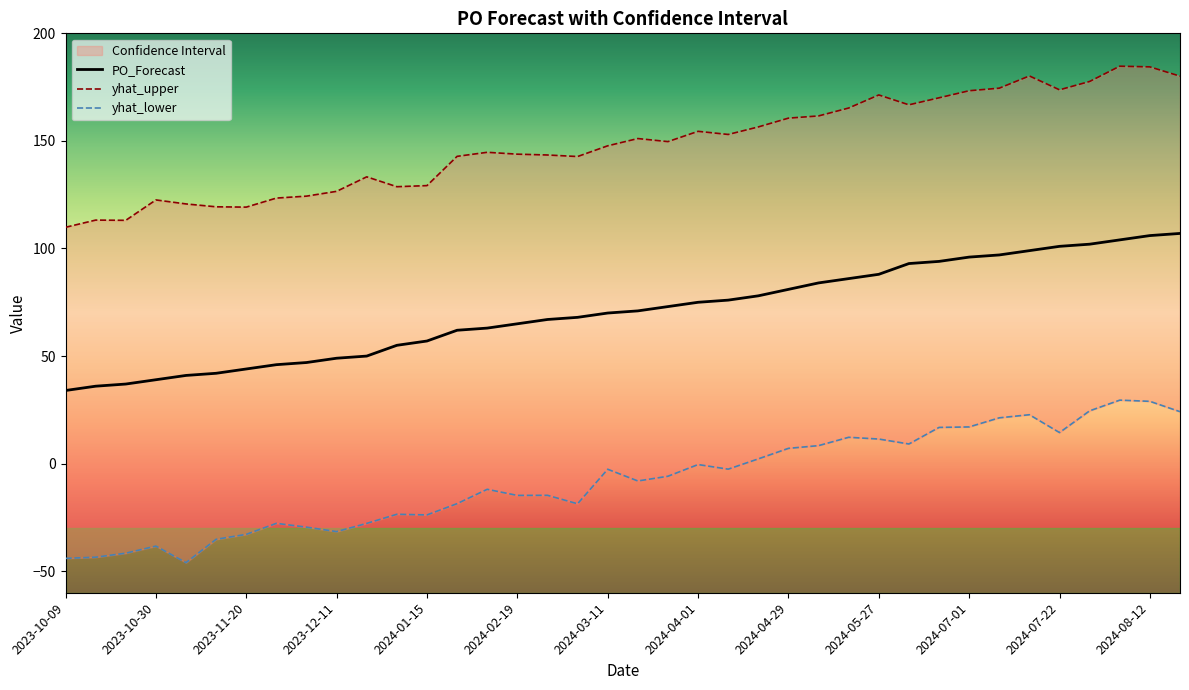

At which label does yhat_upper first exceed 149?

2024-03-18